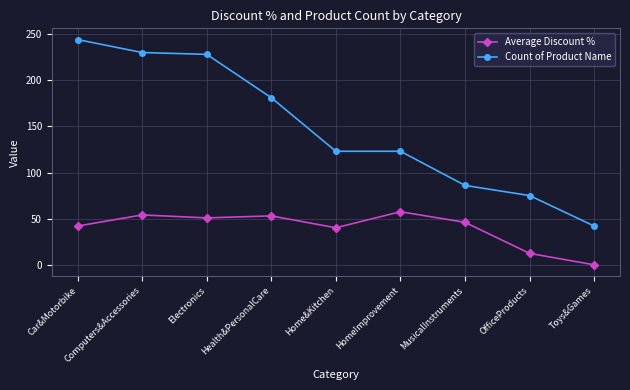

Between HomeImprovement and OfficeProducts, which series saw the biggest shift?

Count of Product Name